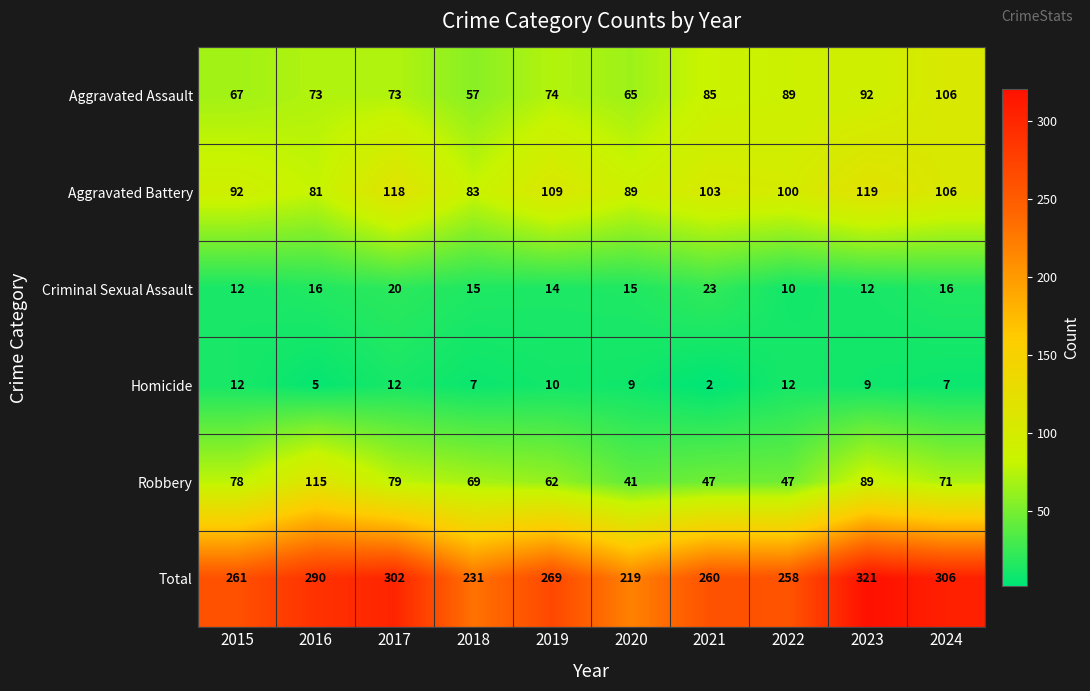

What is the spread (max minus min) of values at 2019?

259